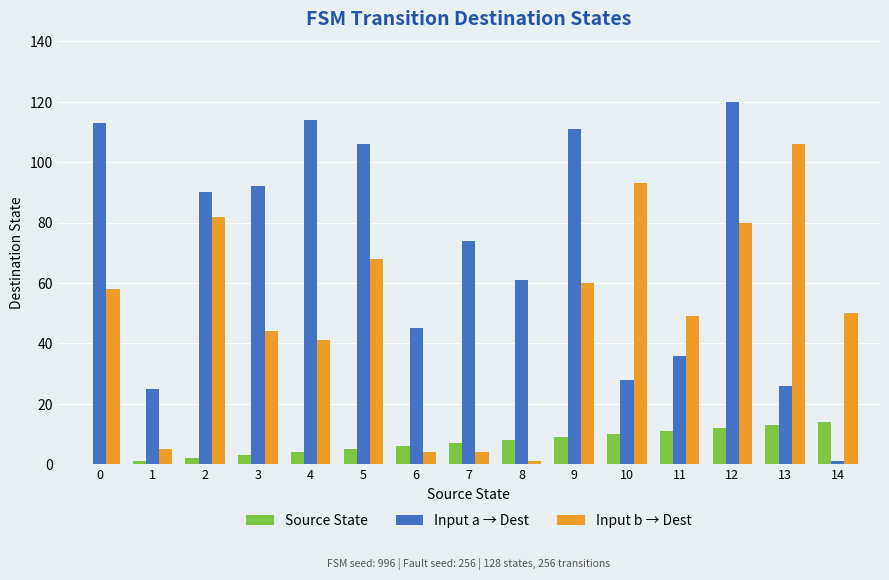

What is the maximum value shown in the chart?

120